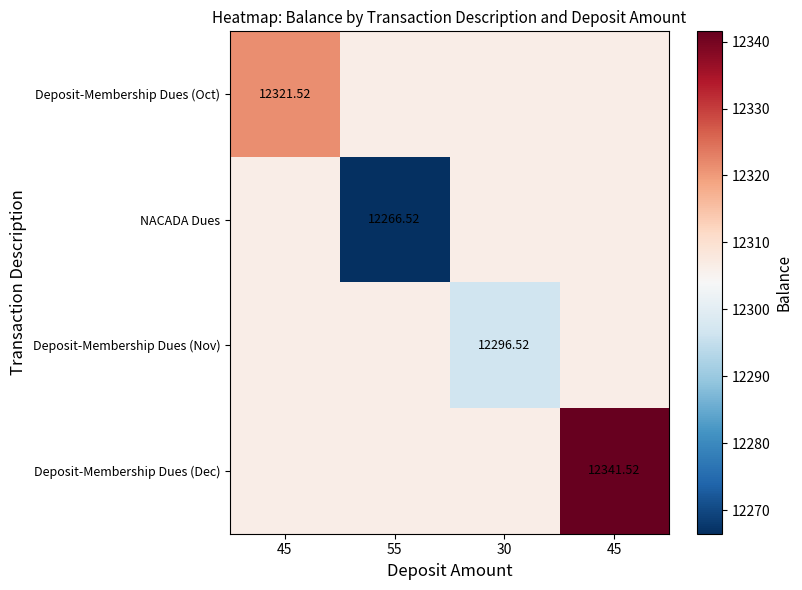

What is the average value of the Deposit-Membership Dues (Dec) series?

12315.3